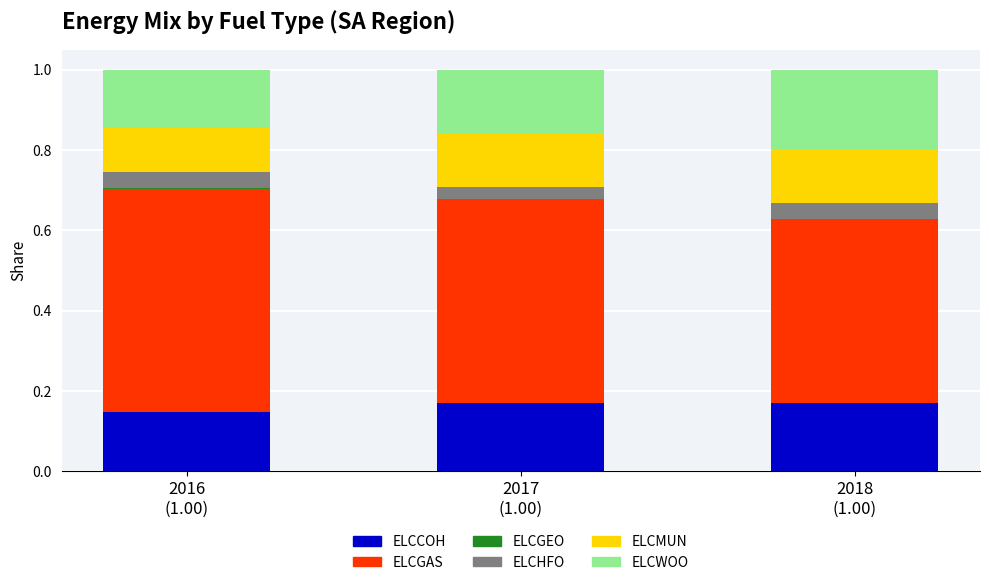

Which has a higher value, 2017
(1.00) or 2018
(1.00)?

2017
(1.00)